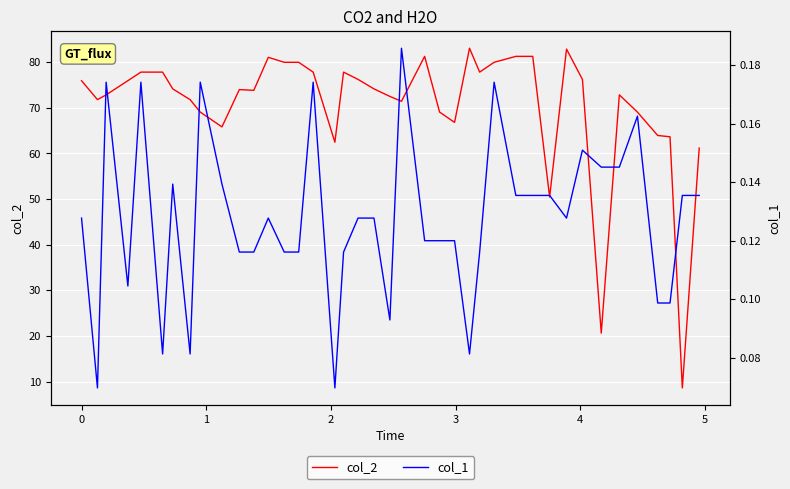

Reading right to left, extract all data points from this chart.

col_2: 61.2	8.6	63.6	63.9	69.1	72.8	20.6	76.2	82.9	50.5	81.3	81.3	80.0	77.8	83.0	66.8	69.1	81.3	71.4	72.5	74.1	76.2	77.8	62.5	77.8	80.0	80.0	81.1	73.8	74.0	65.8	69.1	71.8	74.1	77.8	77.8	75.9	72.8	71.8	75.9
col_1: 0.1	0.1	0.1	0.1	0.2	0.1	0.1	0.2	0.1	0.1	0.1	0.1	0.2	0.1	0.1	0.1	0.1	0.1	0.2	0.1	0.1	0.1	0.1	0.1	0.2	0.1	0.1	0.1	0.1	0.1	0.1	0.2	0.1	0.1	0.1	0.2	0.1	0.2	0.1	0.1